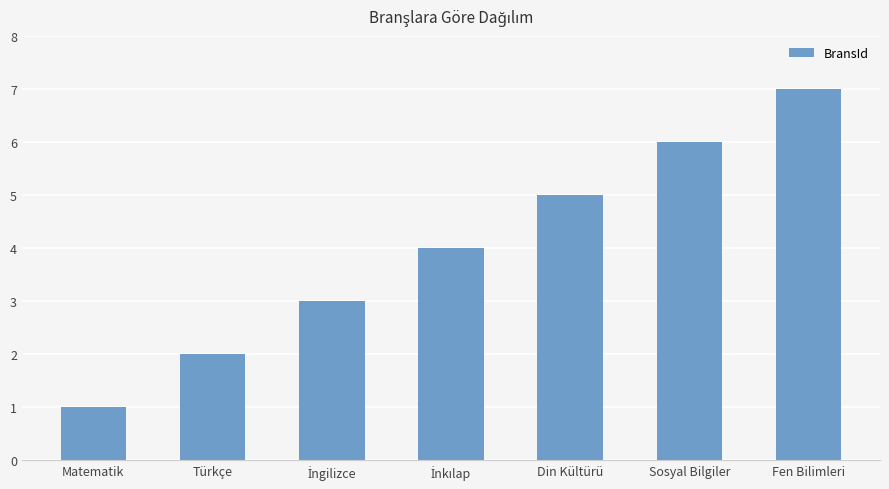

Which label corresponds to the largest value in the chart?

Fen Bilimleri